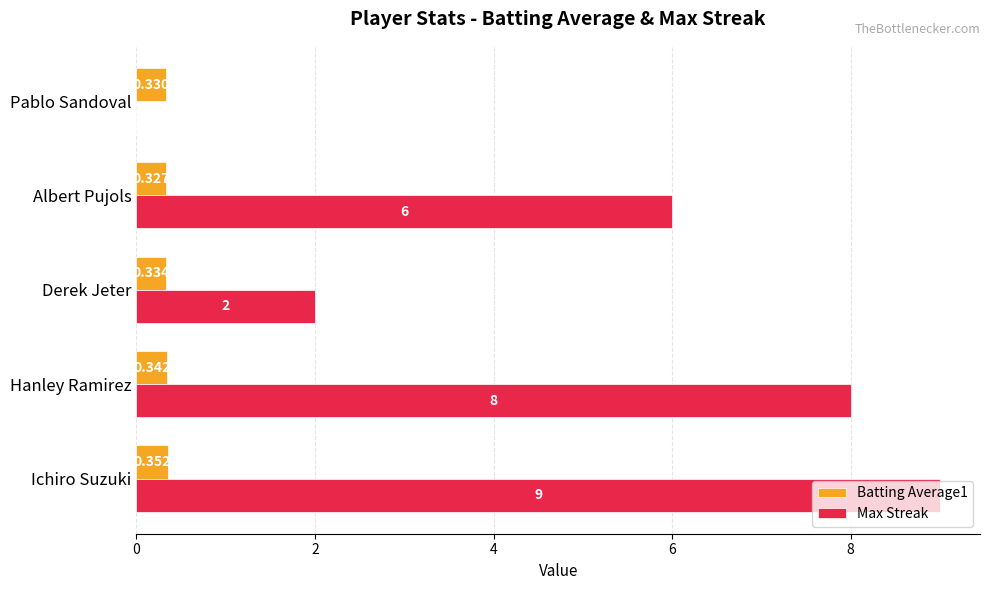

How many categories are shown in the chart?

5